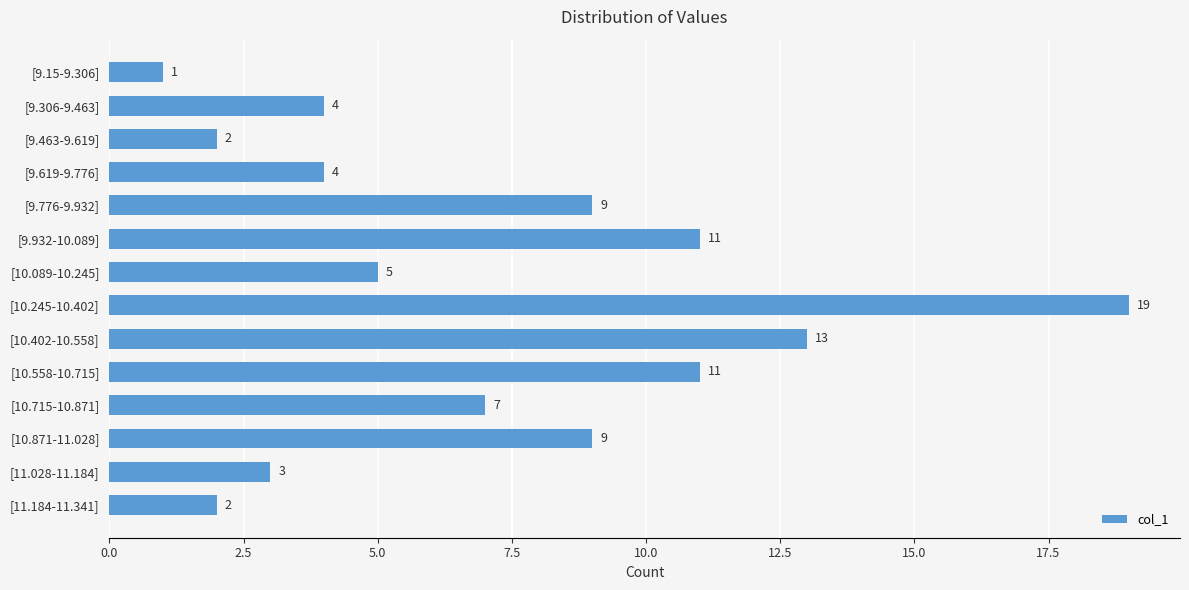

What is the approximate value at [10.402-10.558], to the nearest 10?

10